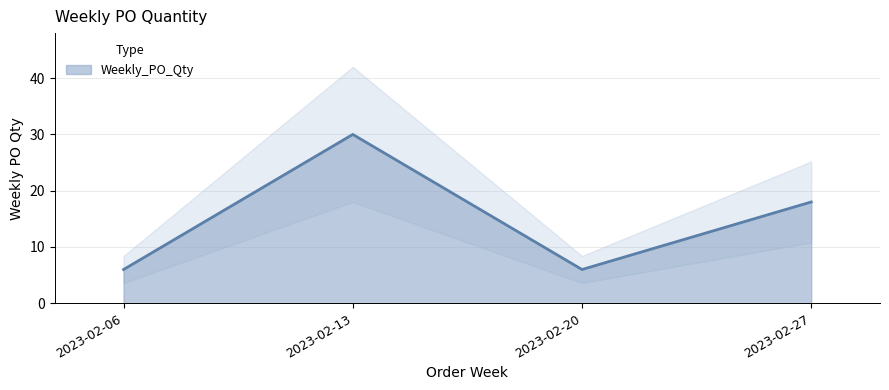

Reading left to right, what are all the values shown in this chart?

2023-02-06=6	2023-02-13=30	2023-02-20=6	2023-02-27=18